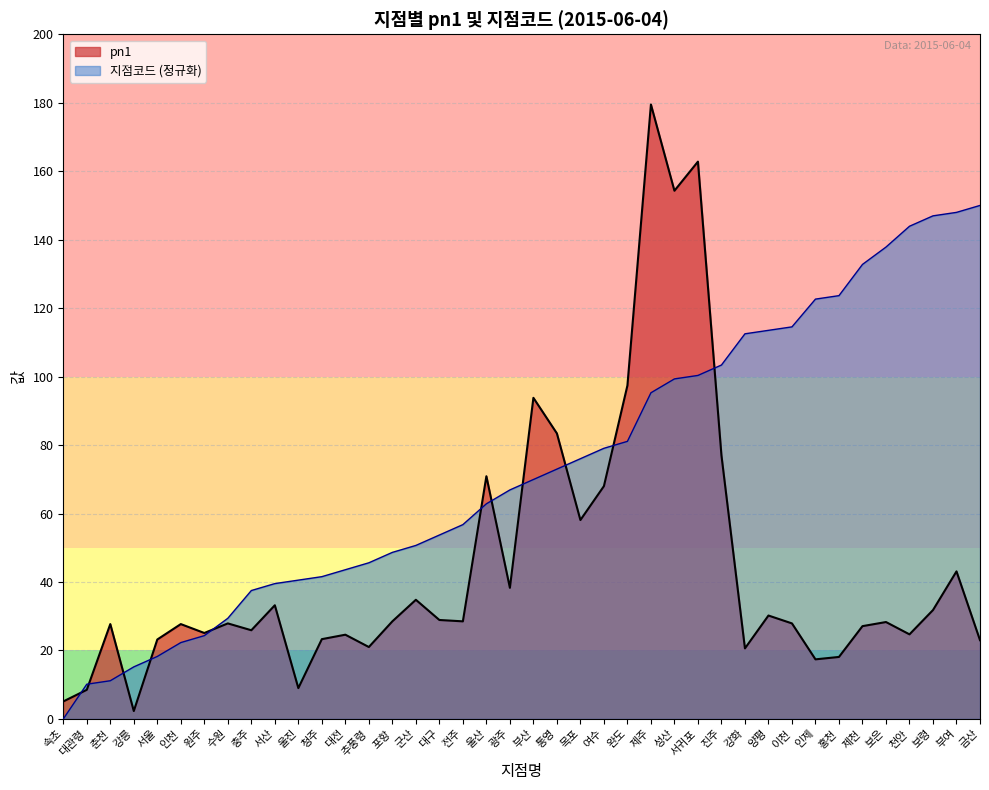

How many intersections are there between pn1 and 지점코드?

11